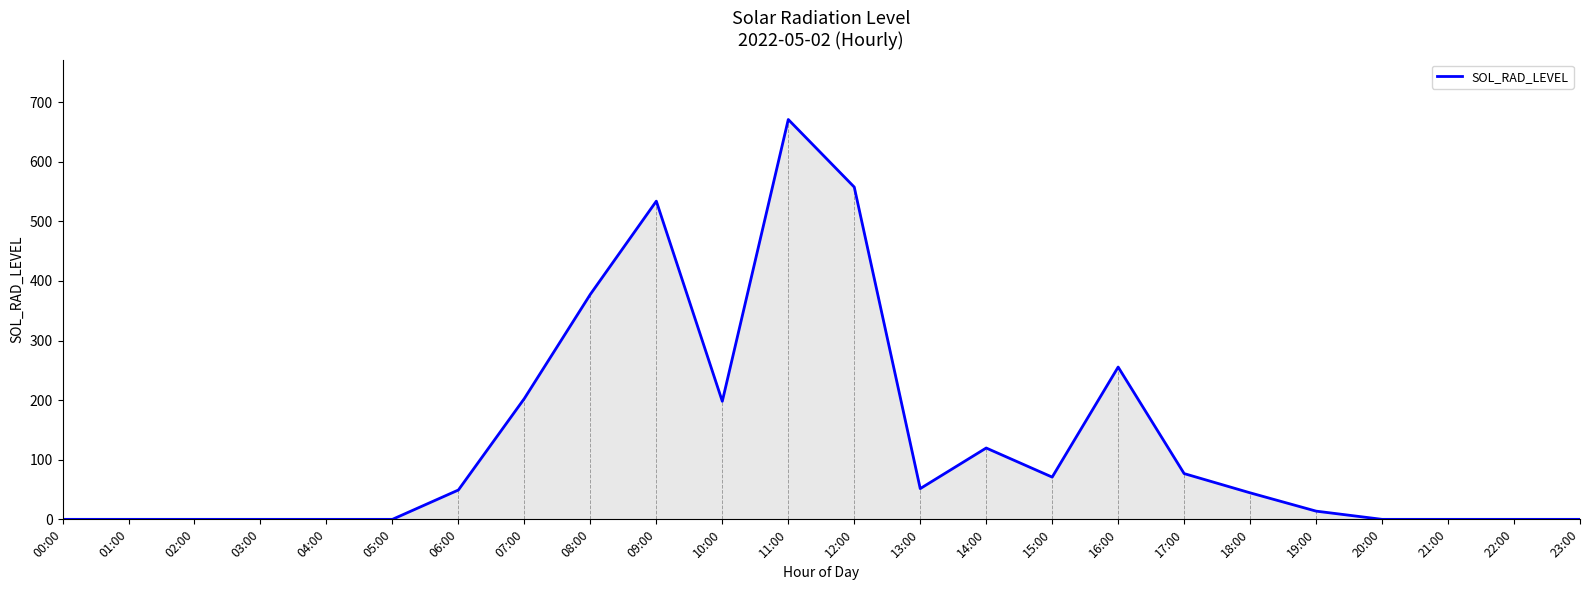

Which label corresponds to the largest value in the chart?

11:00